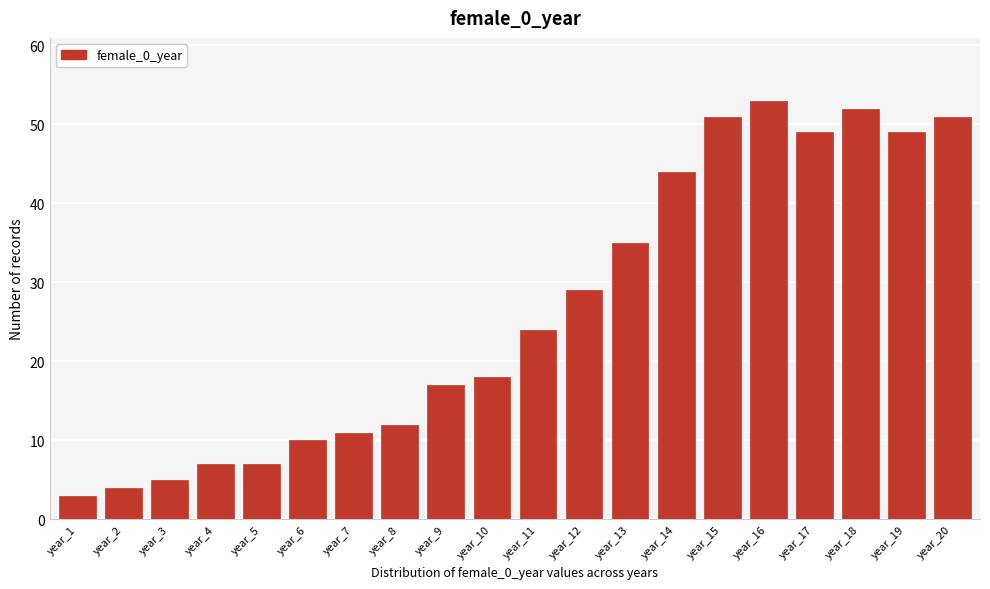

Reading left to right, transcribe all the data shown in this chart.

3	4	5	7	7	10	11	12	17	18	24	29	35	44	51	53	49	52	49	51